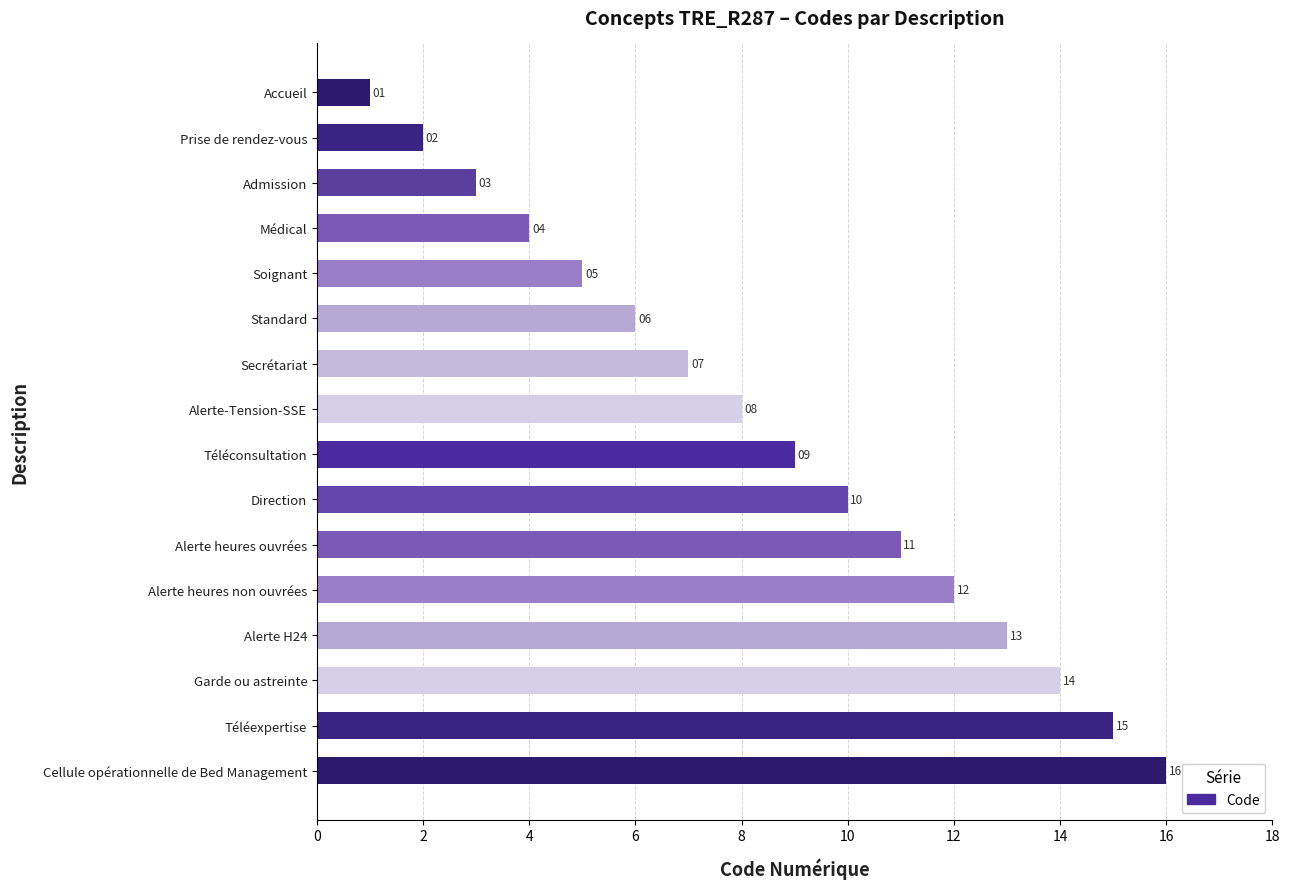

What position from the top is Alerte heures non ouvrées?

12